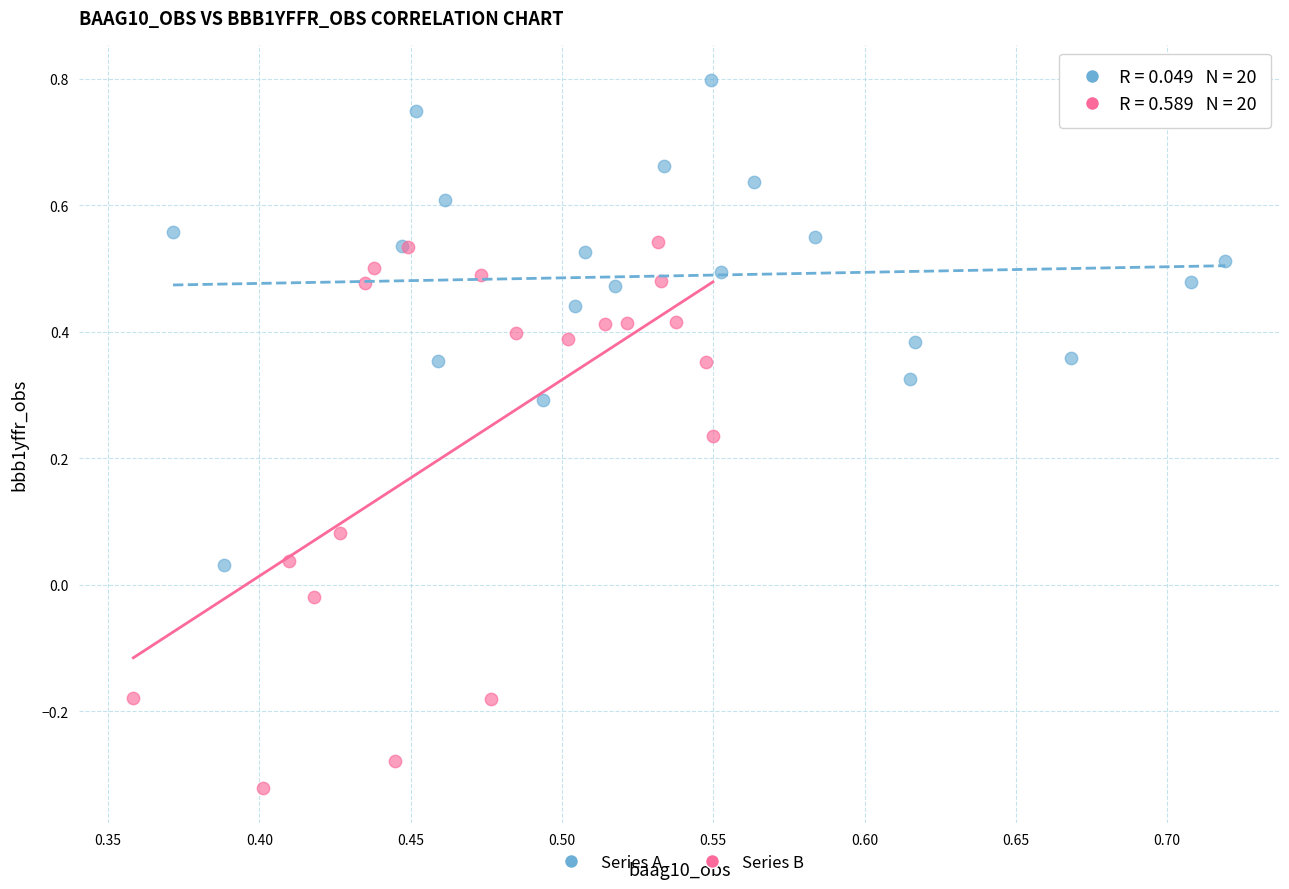

What are all the series names shown in the legend?

Series A, Series B